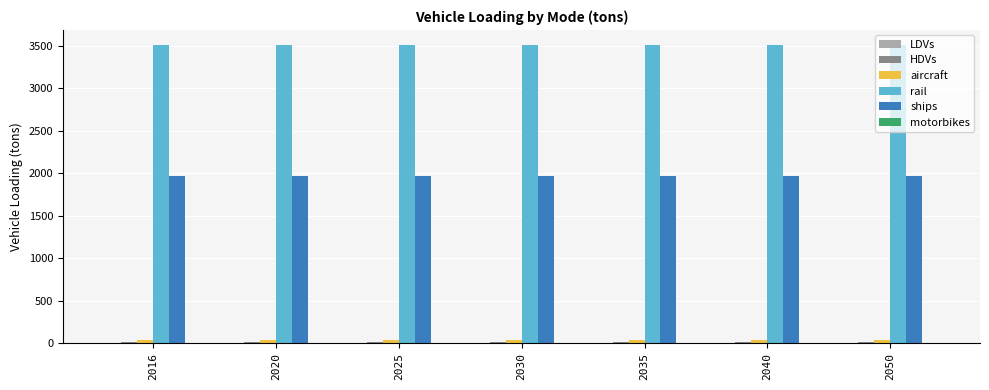

Which series has the largest total across all categories?

rail